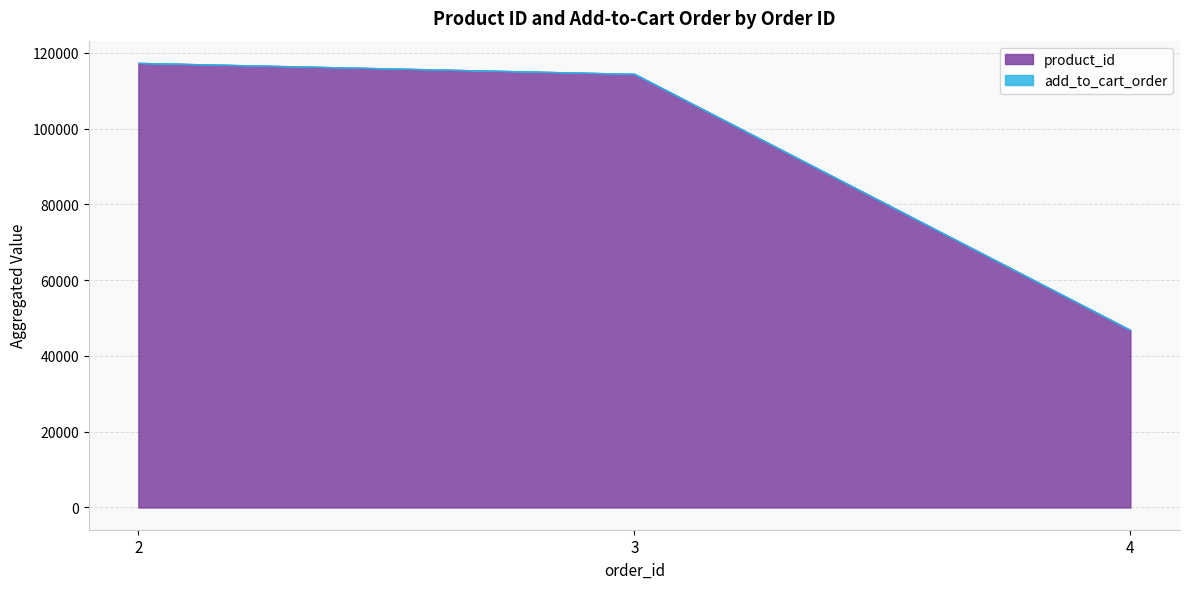

What is the highest value of the product_id series?

117350